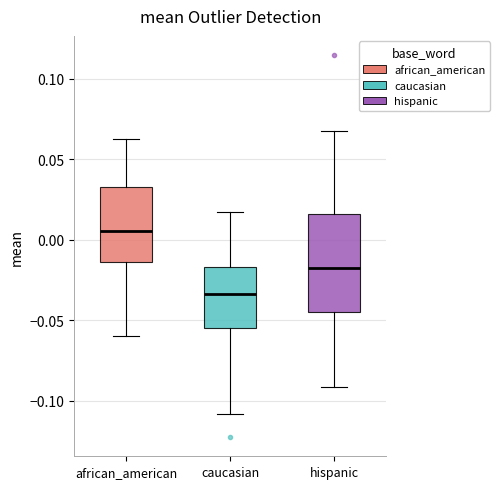

Reading left to right, read every box against the y-axis: the position of its median line, the range the box covers, and the ends of its whiskers. The values are not printed on the chart, so give them approximately, as read against the axis.

african_american: median 0.005, box -0.015 to 0.035, whiskers -0.060 to 0.060
caucasian: median -0.035, box -0.055 to -0.015, whiskers -0.110 to 0.015
hispanic: median -0.020, box -0.045 to 0.015, whiskers -0.090 to 0.065